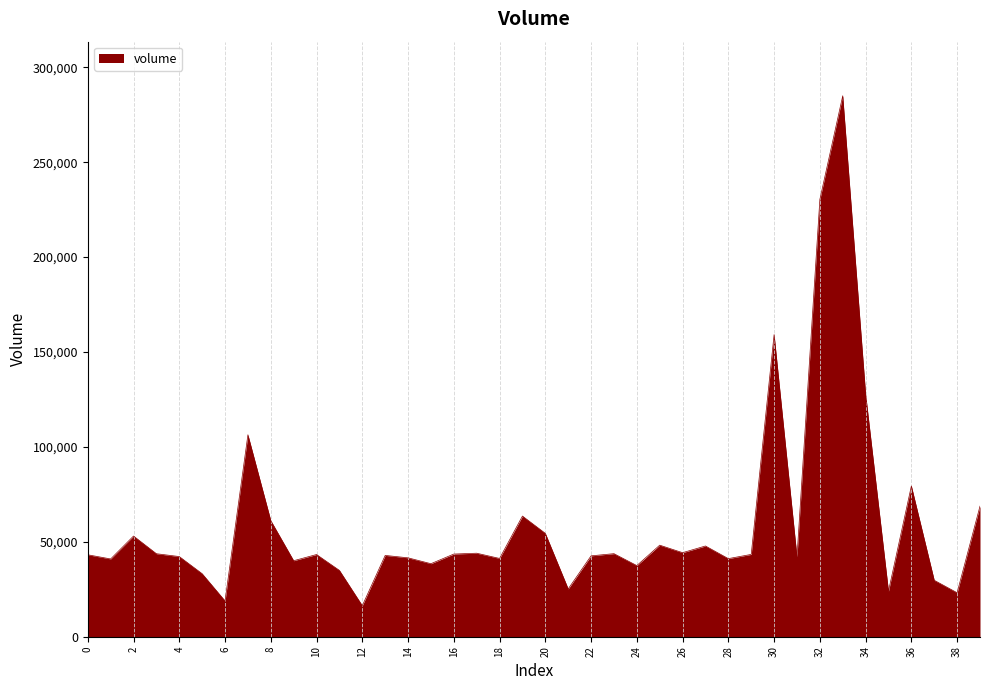

What is the maximum value shown in the chart?

284988.5